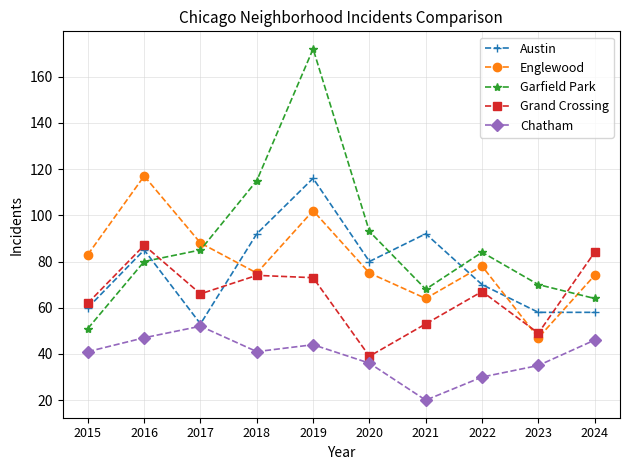

What is the spread (max minus min) of values at 2023?

35